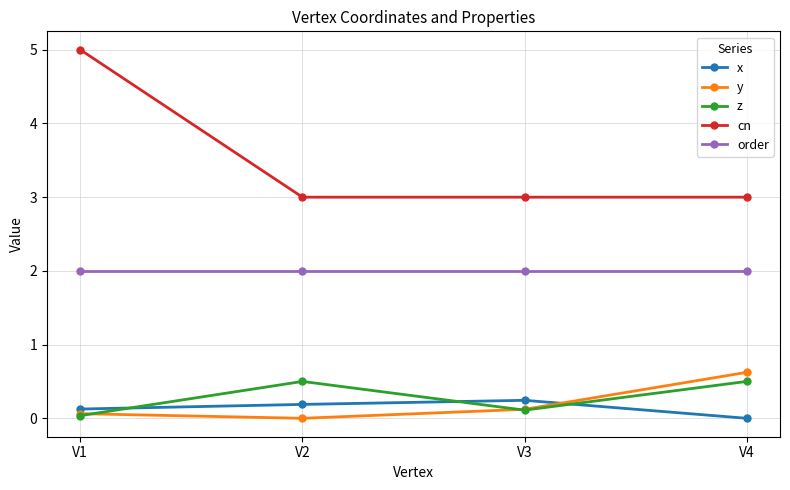

In x, how many points are higher than both neighbors (excluding endpoints)?

1